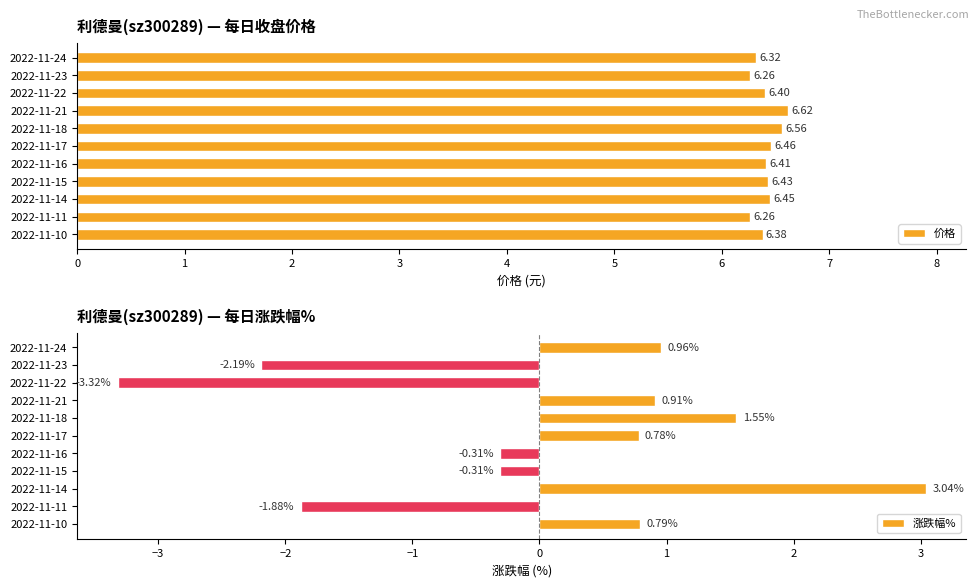

List the series in order of their peak value, lowest first.

涨跌幅%, 价格